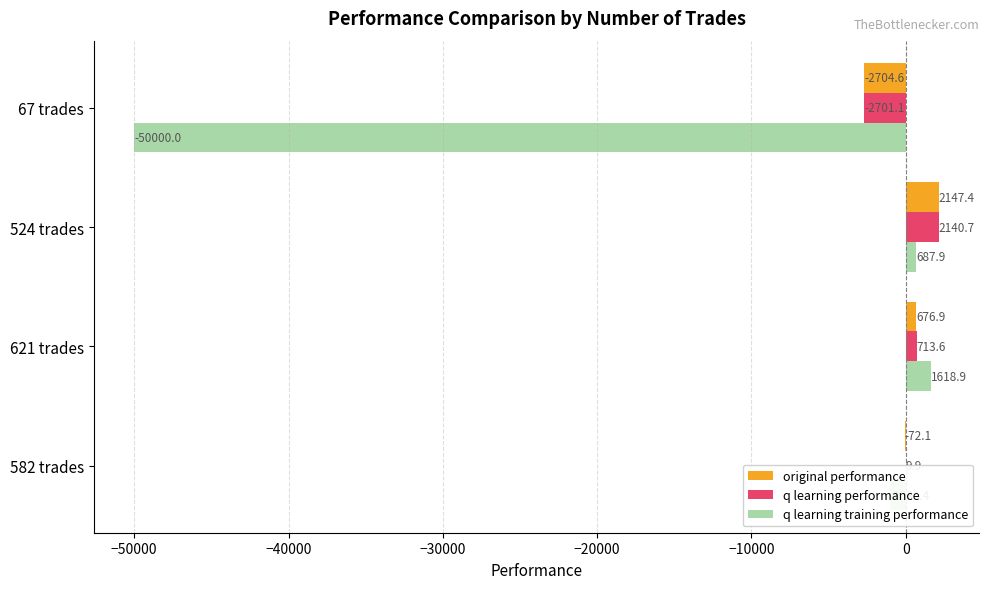

Which category has the highest value in the q learning performance series?

524 trades